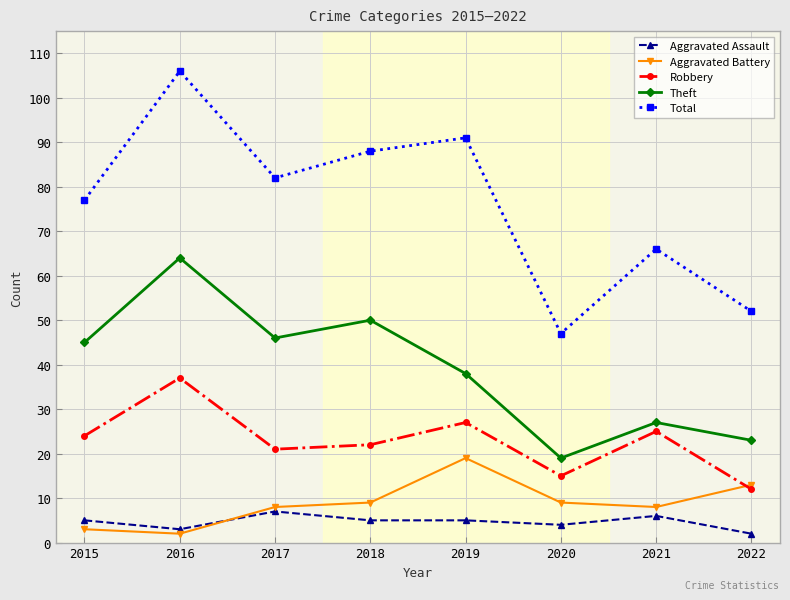

List the series in order of their peak value, highest first.

Total, Theft, Robbery, Aggravated Battery, Aggravated Assault